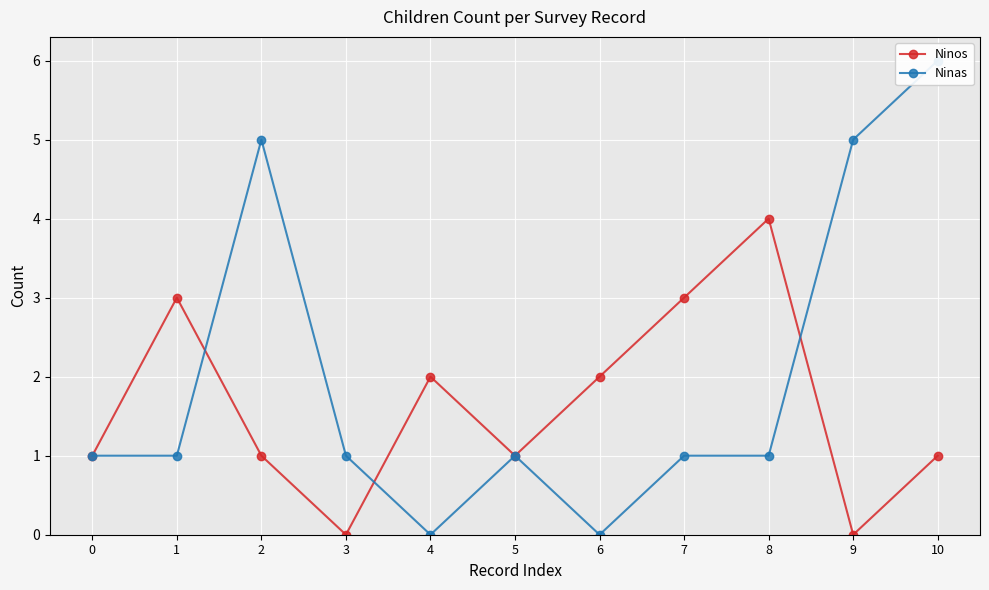

Rank the series at 1 from highest to lowest value.

Ninos, Ninas